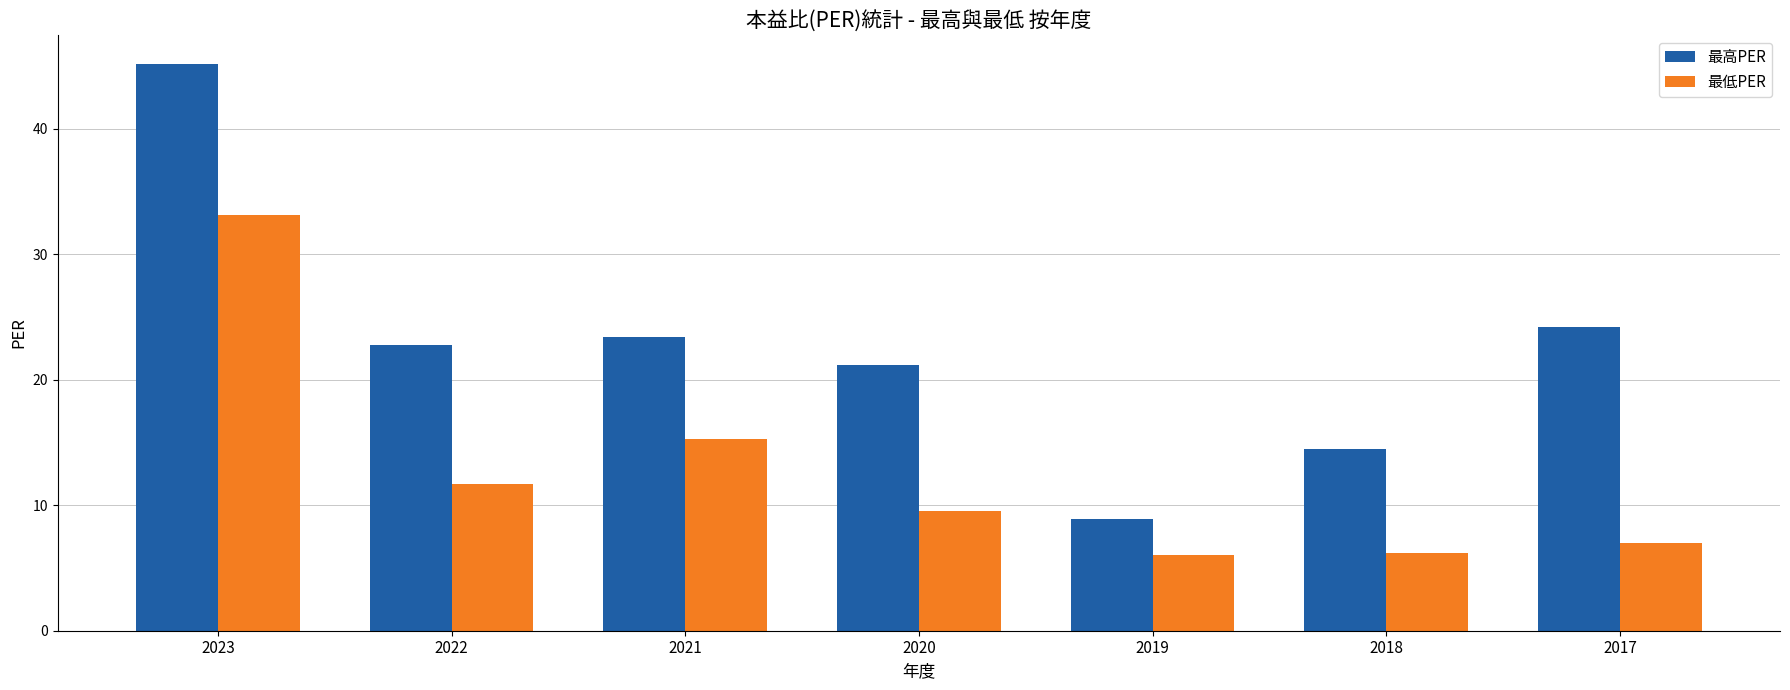

What is the difference between the second highest and second lowest values in the 最高PER series?

9.7